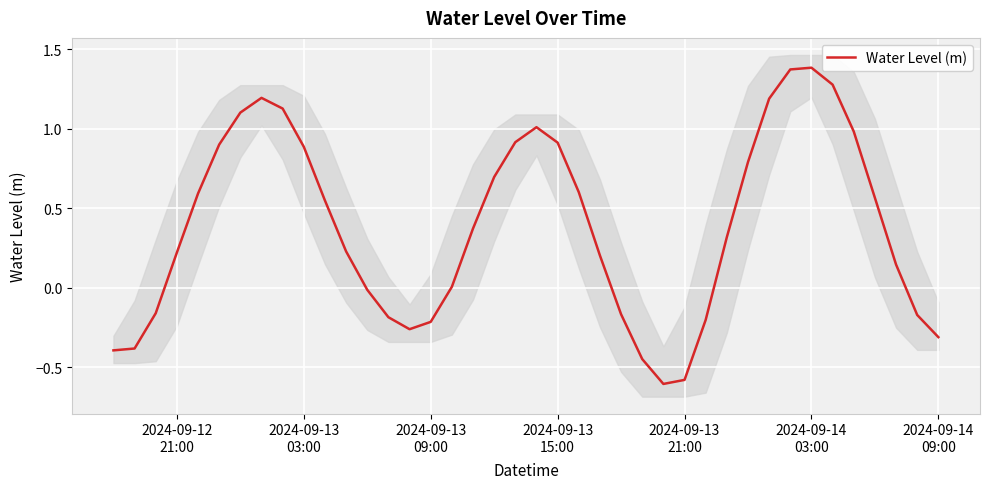

What is the smallest value displayed?

-0.6